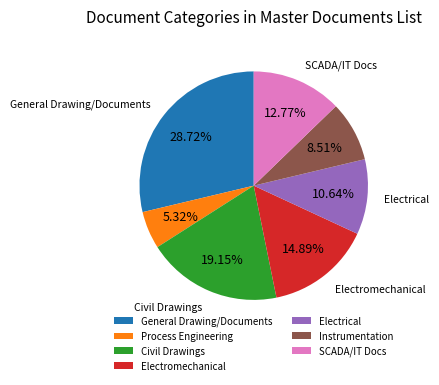

Is General Drawing/Documents the majority of the pie?

No